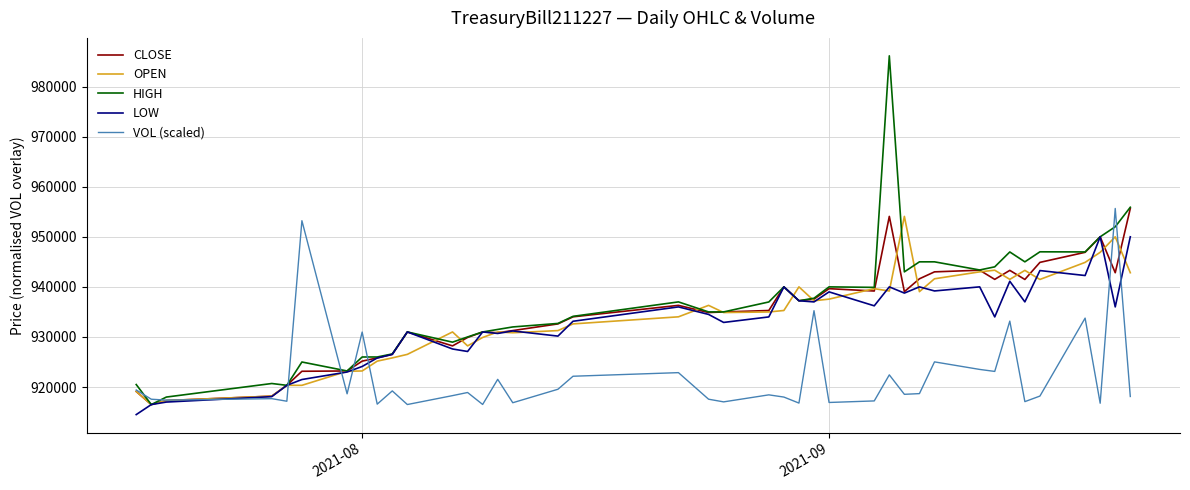

Count the number of data series in this chart.

5